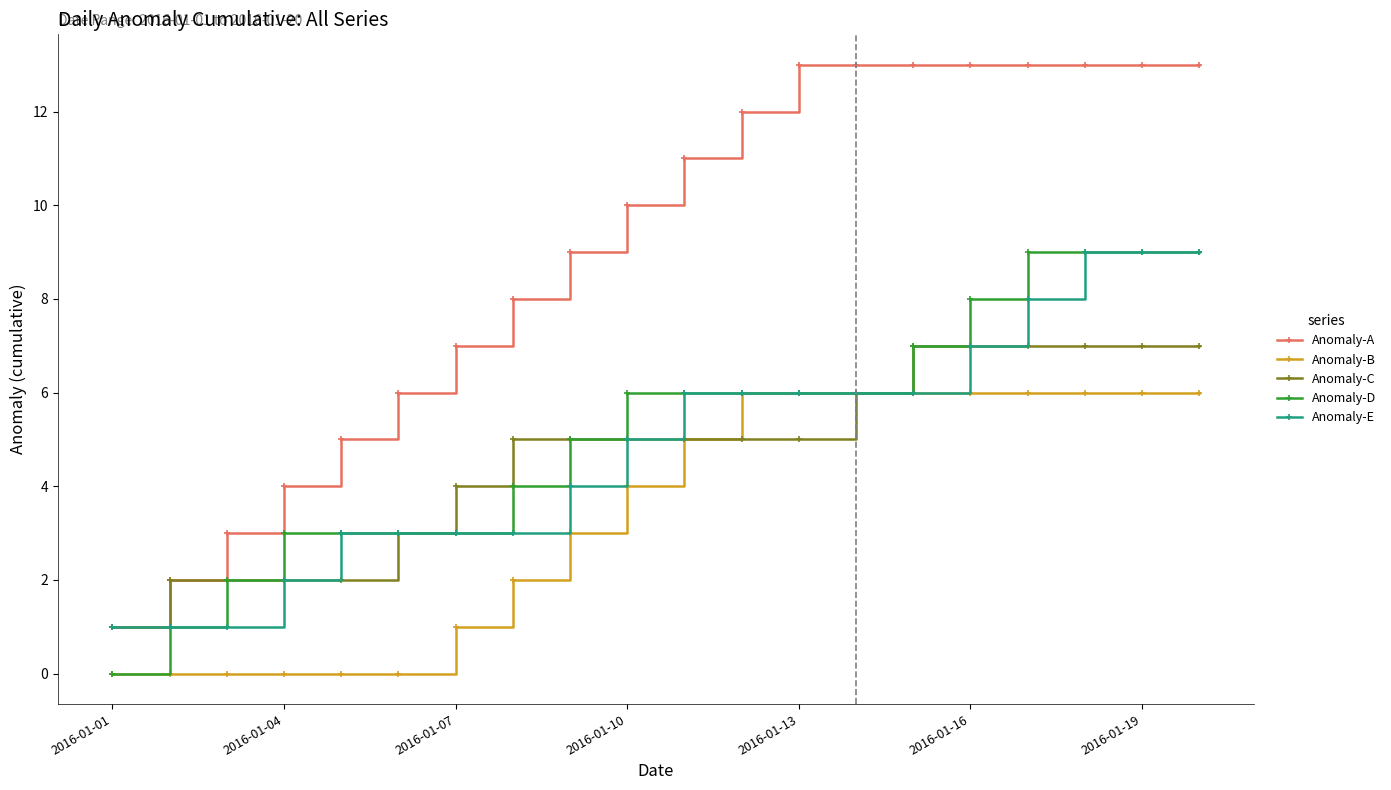

What is the maximum value shown in the chart?

13